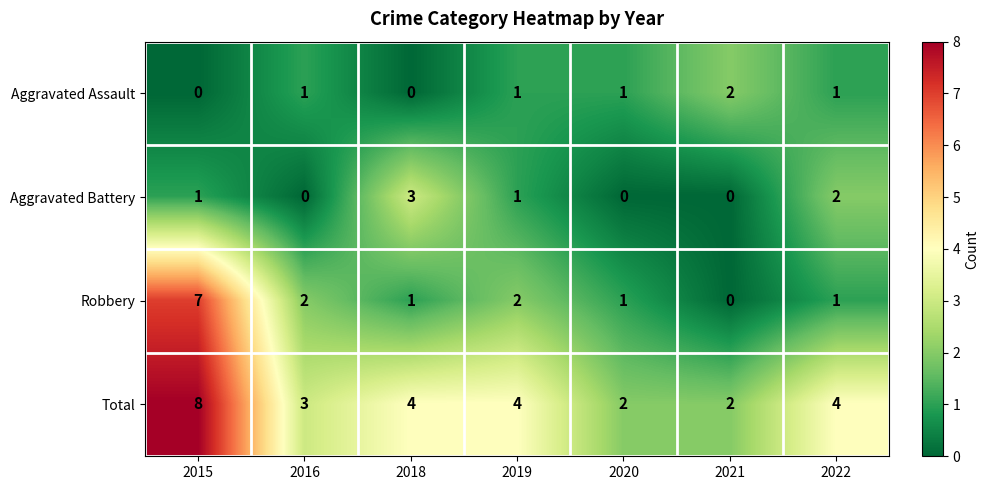

How many categories are shown in the chart?

7